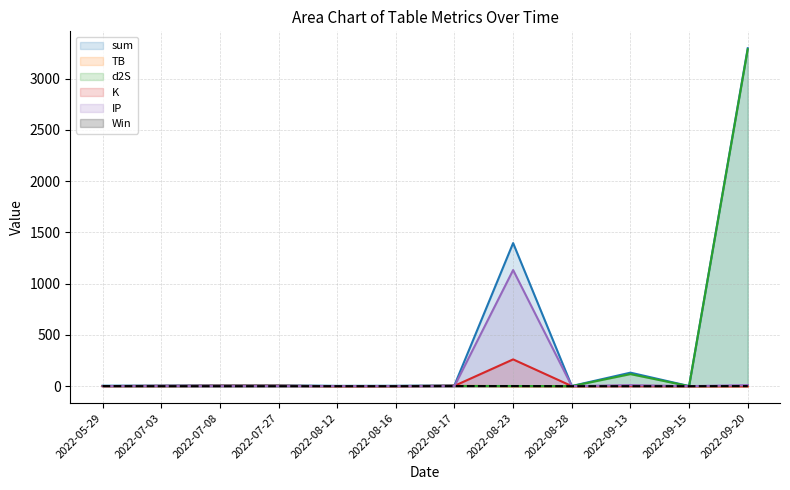

What is the label of the 3rd point from the left?

2022-07-08